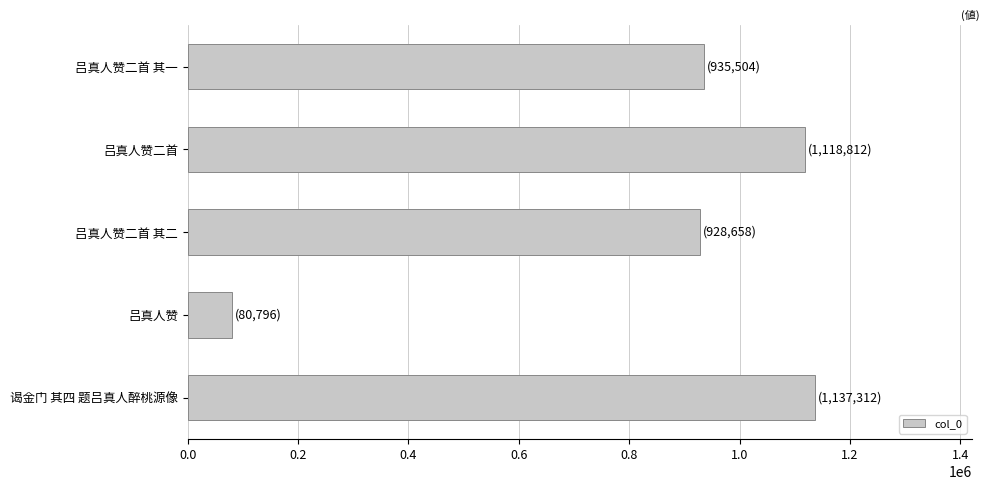

Which category has the highest value across all series?

谒金门 其四 题吕真人醉桃源像